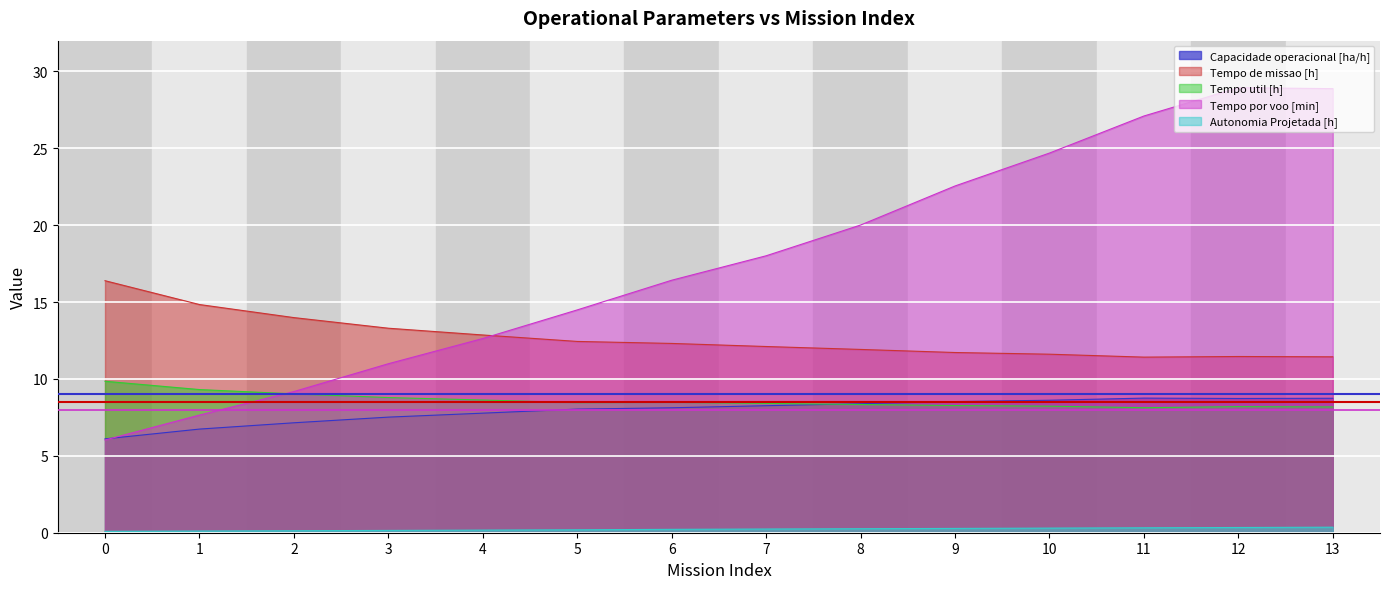

Reading right to left, extract all data points from this chart.

Capacidade operacional [ha/h]: 8.7	8.7	8.8	8.6	8.5	8.4	8.3	8.1	8.0	7.8	7.5	7.1	6.7	6.1
Tempo de missao [h]: 11.4	11.5	11.4	11.6	11.7	11.9	12.1	12.3	12.4	12.9	13.3	14.0	14.8	16.4
Tempo util [h]: 8.2	8.2	8.1	8.2	8.3	8.3	8.4	8.5	8.5	8.6	8.8	9.0	9.3	9.8
Tempo por voo [min]: 28.9	28.9	27.1	24.7	22.6	20.0	18.0	16.4	14.5	12.6	11.0	9.2	7.7	6.0
Autonomia Projetada [h]: 0.4	0.3	0.3	0.3	0.3	0.3	0.2	0.2	0.2	0.2	0.1	0.1	0.1	0.1